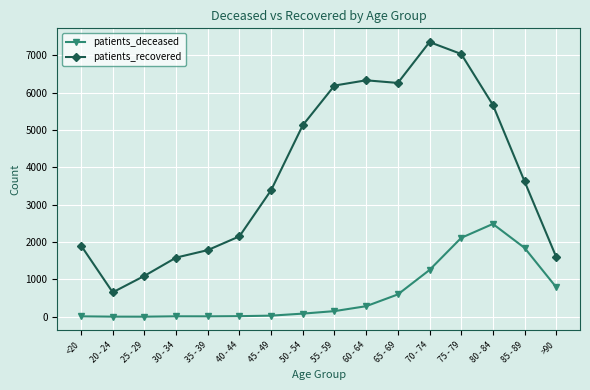

True or false: patients_recovered and patients_deceased cross at least once.

False